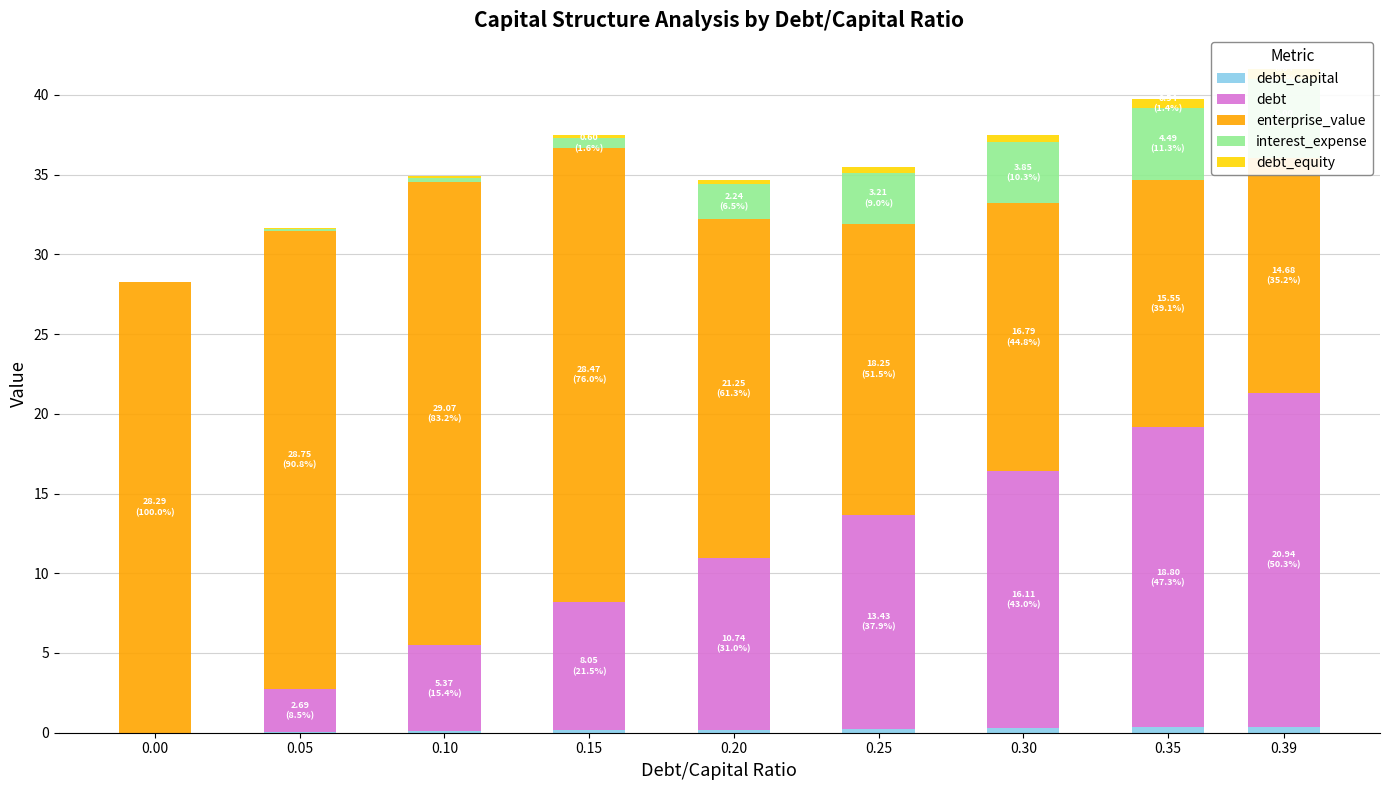

Rank the series at 0.15 from lowest to highest value.

debt_capital, debt_equity, interest_expense, debt, enterprise_value